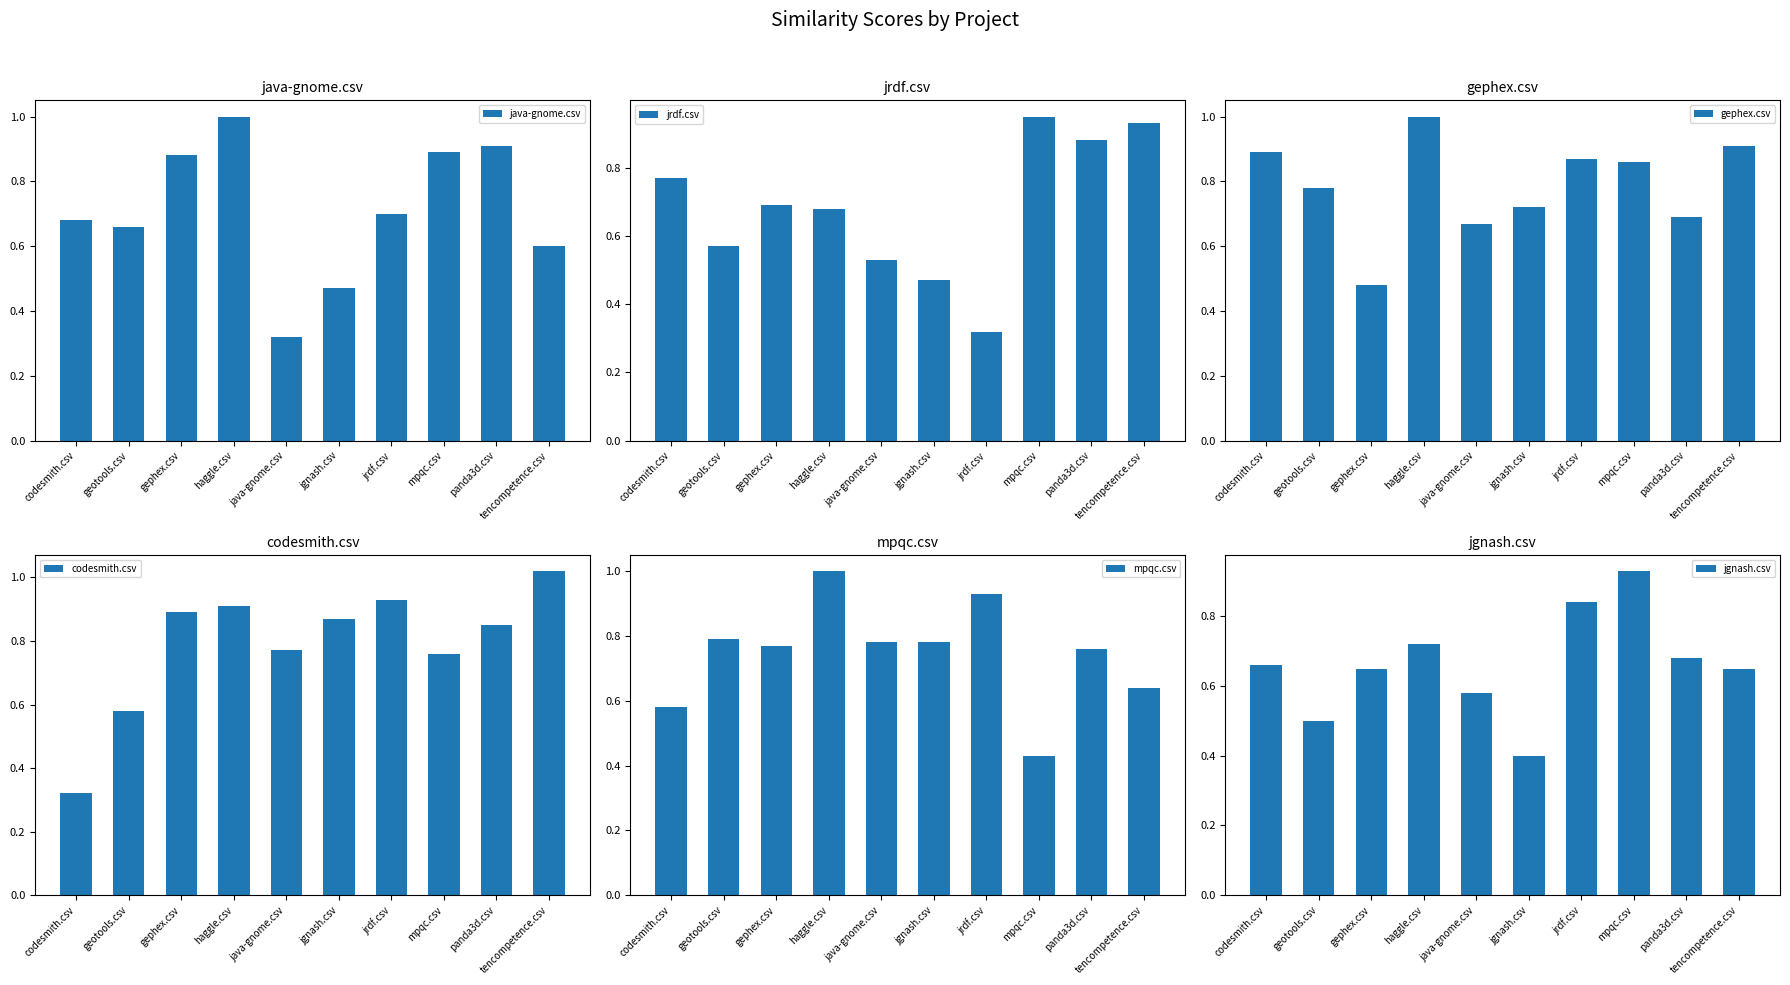

What position from the left is panda3d.csv?

9